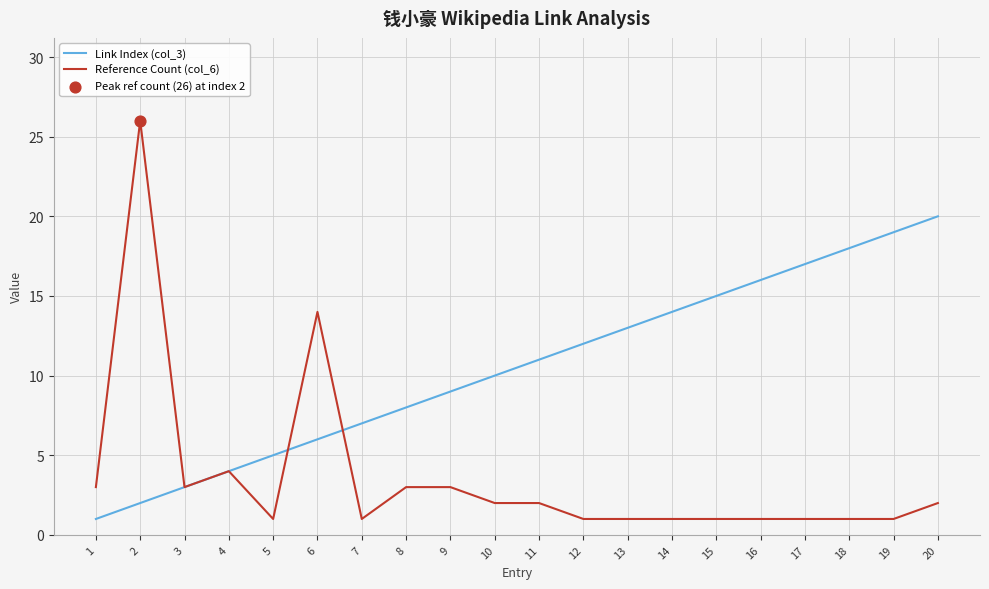

Which series has the widest spread of values?

Reference Count (col_6)